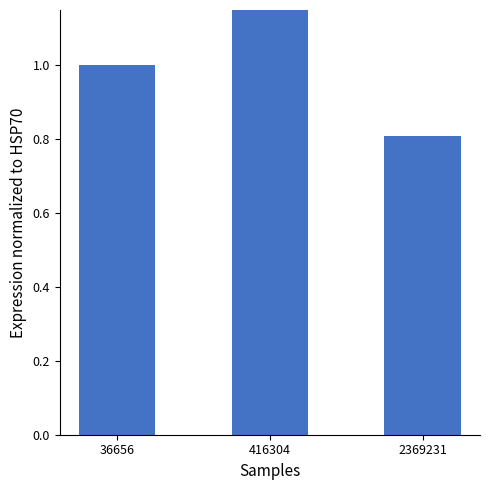

What is the difference between the values at 36656 and 416304?

0.2